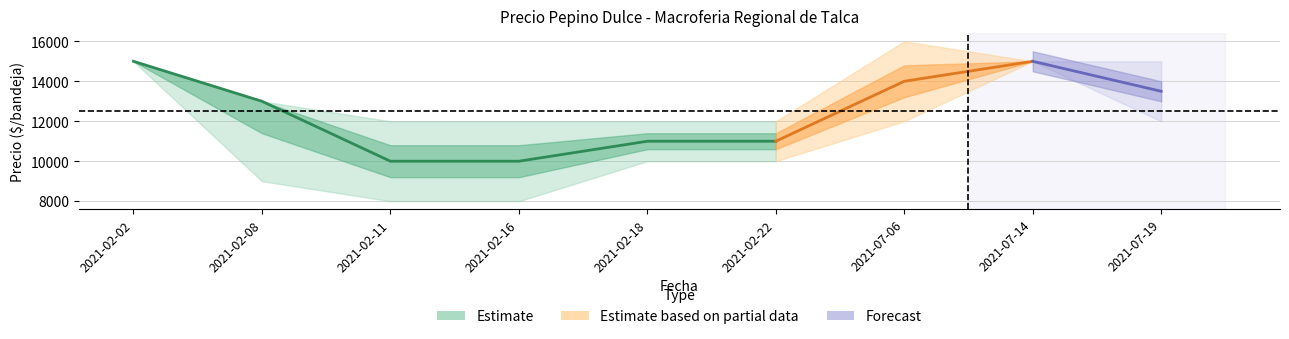

The Precio maximo series shows 12000 at 2021-02-11. True or false?

True